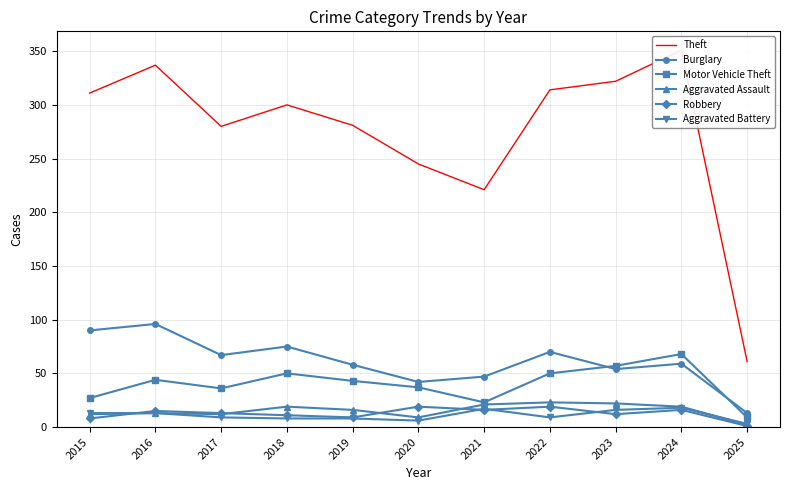

What is the sum of the Theft values at 2015 and 2017?

591